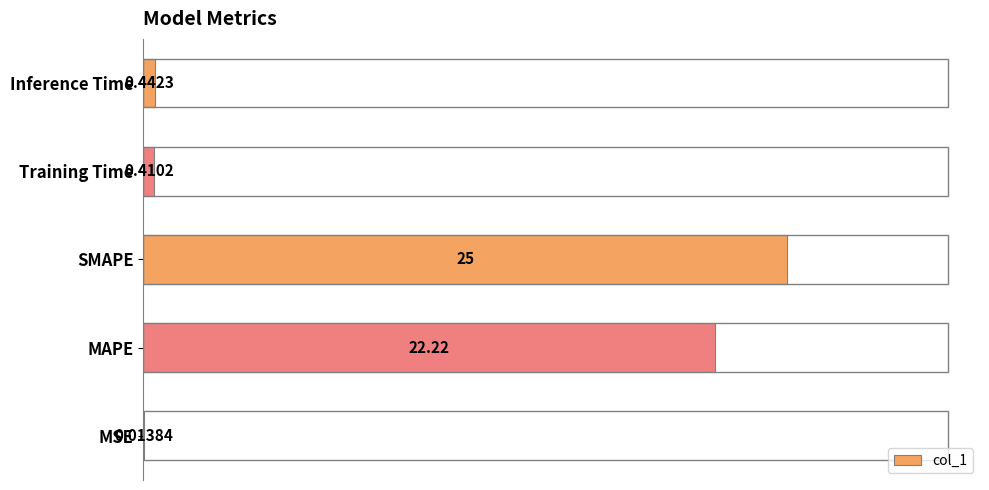

Does the chart contain stacked bars?

No